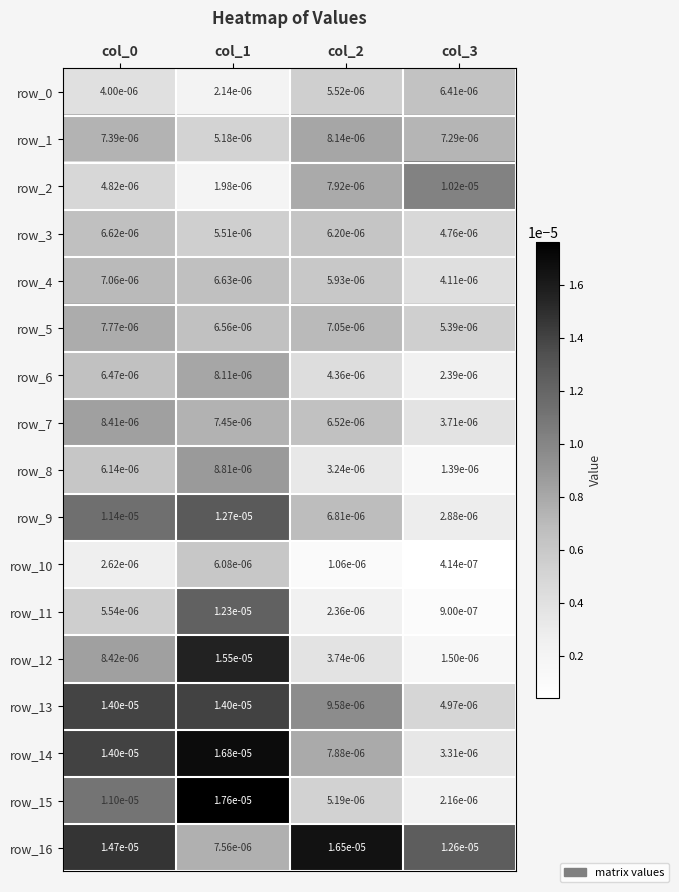

Which label corresponds to the smallest value in the chart?

col_3